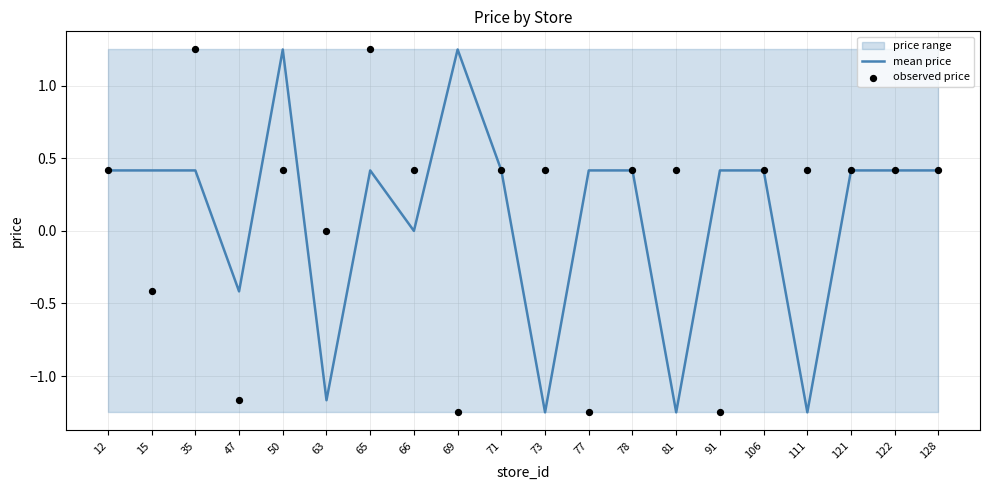

What is the total value across all series at 50?

1.7